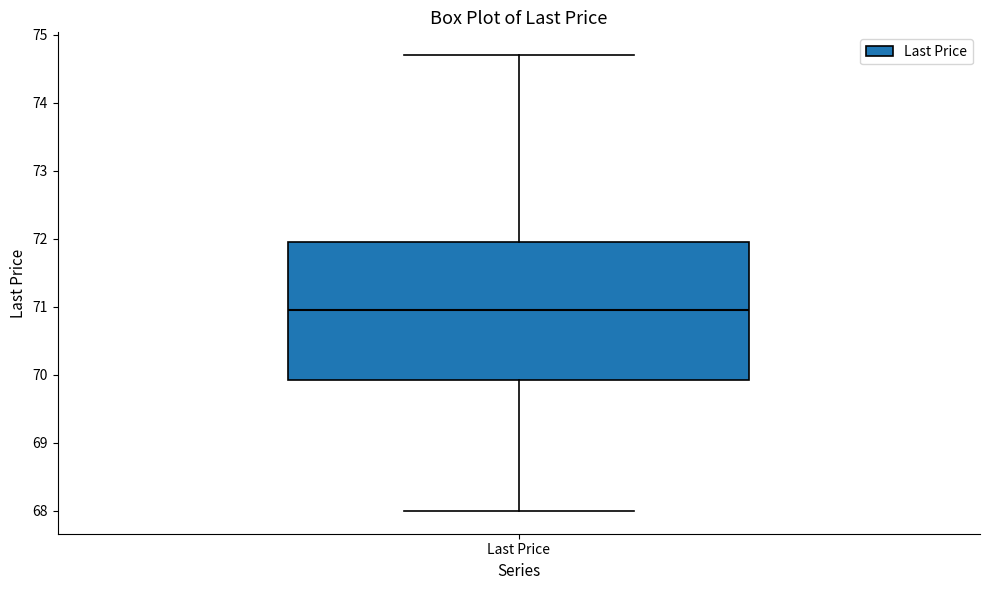

Where does the lower whisker of the box for Last Price end on the y-axis? The values are not printed on the chart, so give them approximately, as read against the axis.

68.0